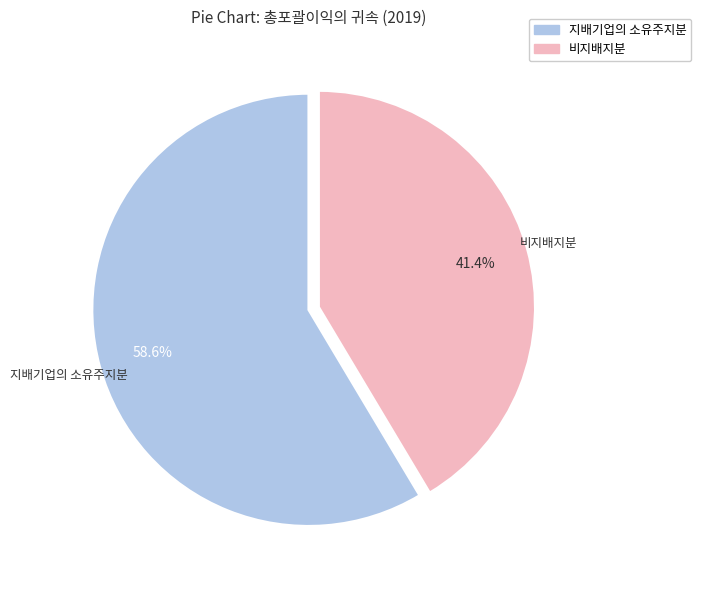

Between 비지배지분 and 지배기업의 소유주지분, which is larger?

지배기업의 소유주지분